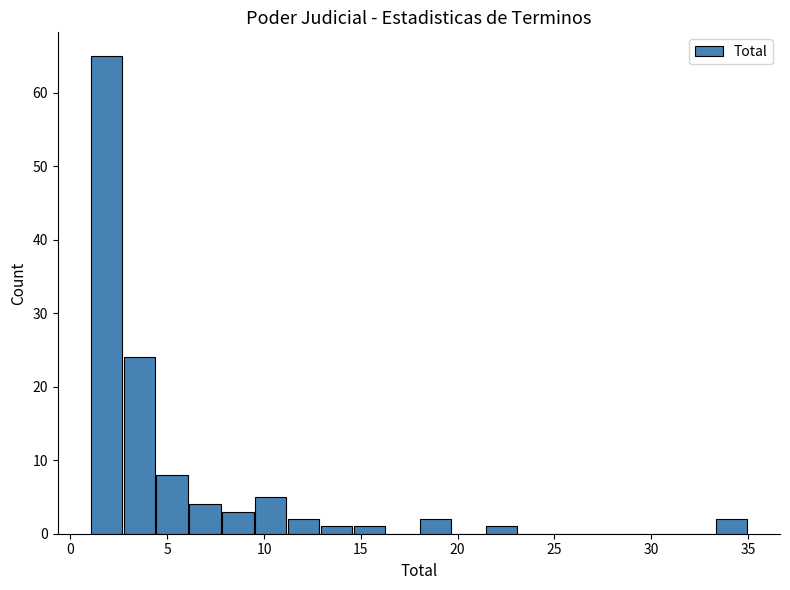

Around what value on the x-axis is the tallest bar? Give the approximate position of its centre, as read against the axis.

2.0